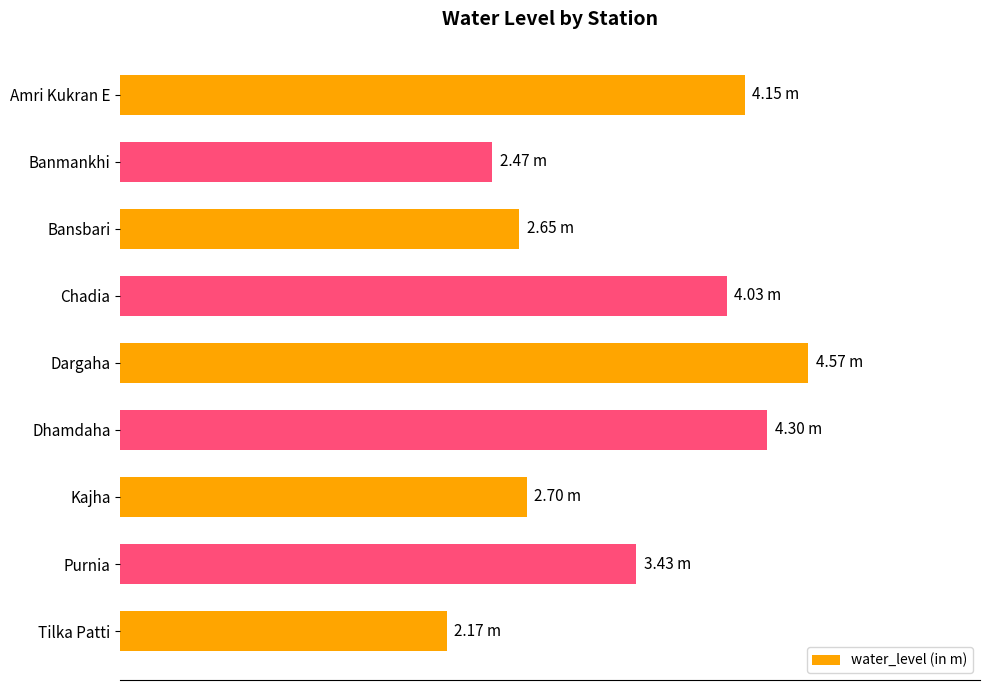

Rank the categories by value from highest to lowest.

Dargaha, Dhamdaha, Amri Kukran E, Chadia, Purnia, Kajha, Bansbari, Banmankhi, Tilka Patti